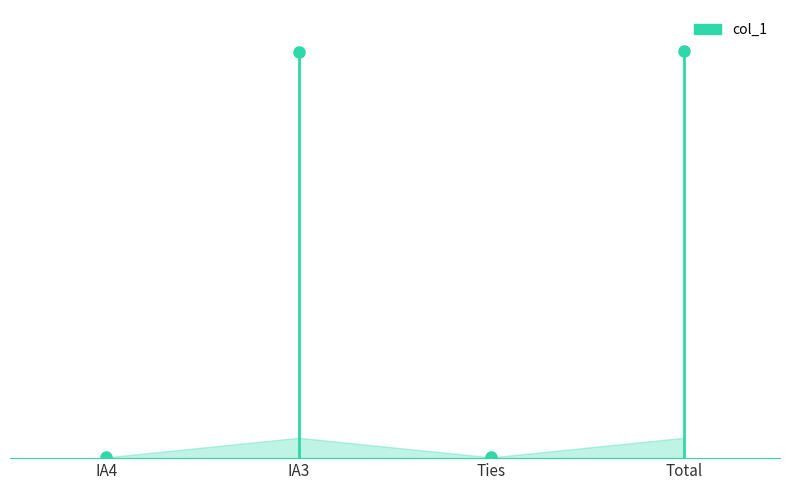

Between IA3 and Ties, which is larger?

IA3